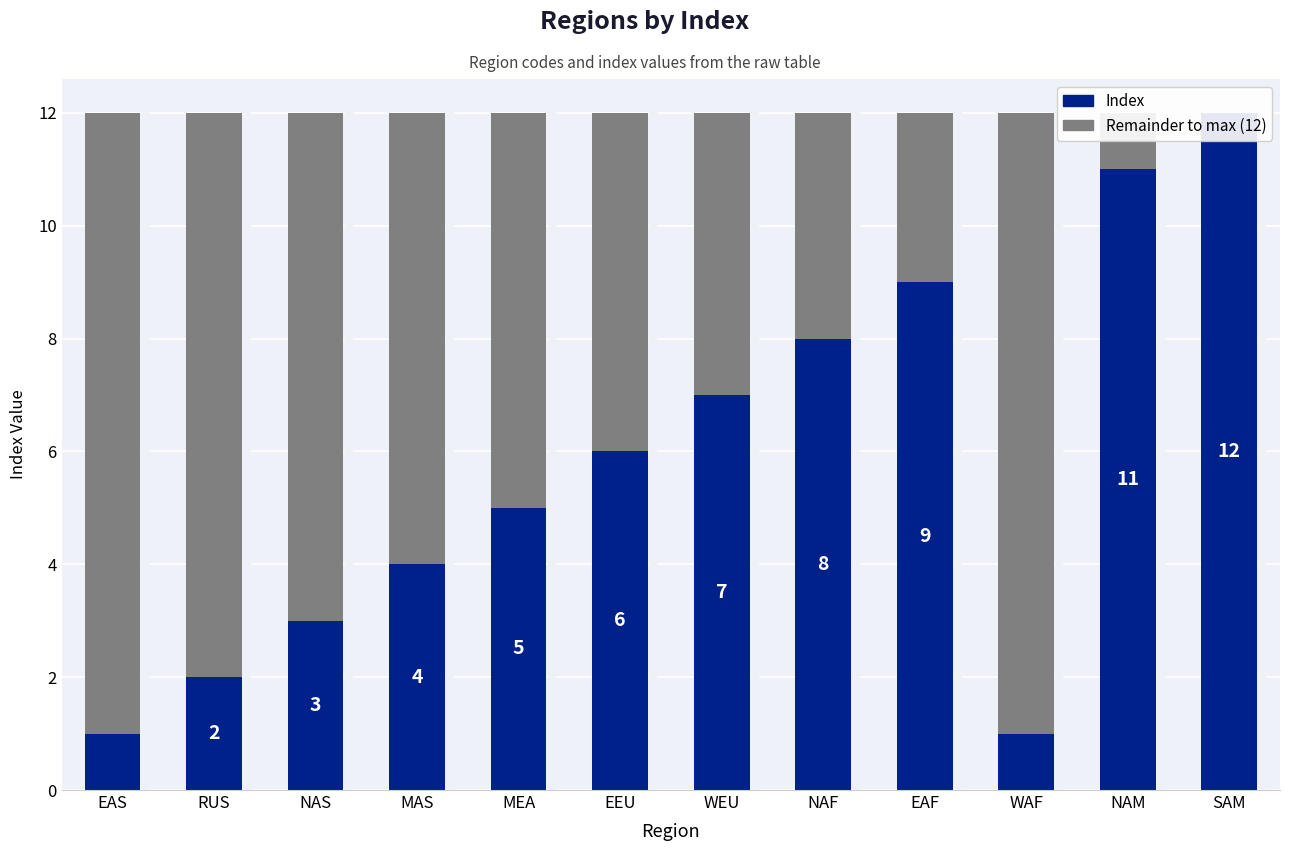

Rank the series by their maximum value, from lowest to highest.

Remainder, Index